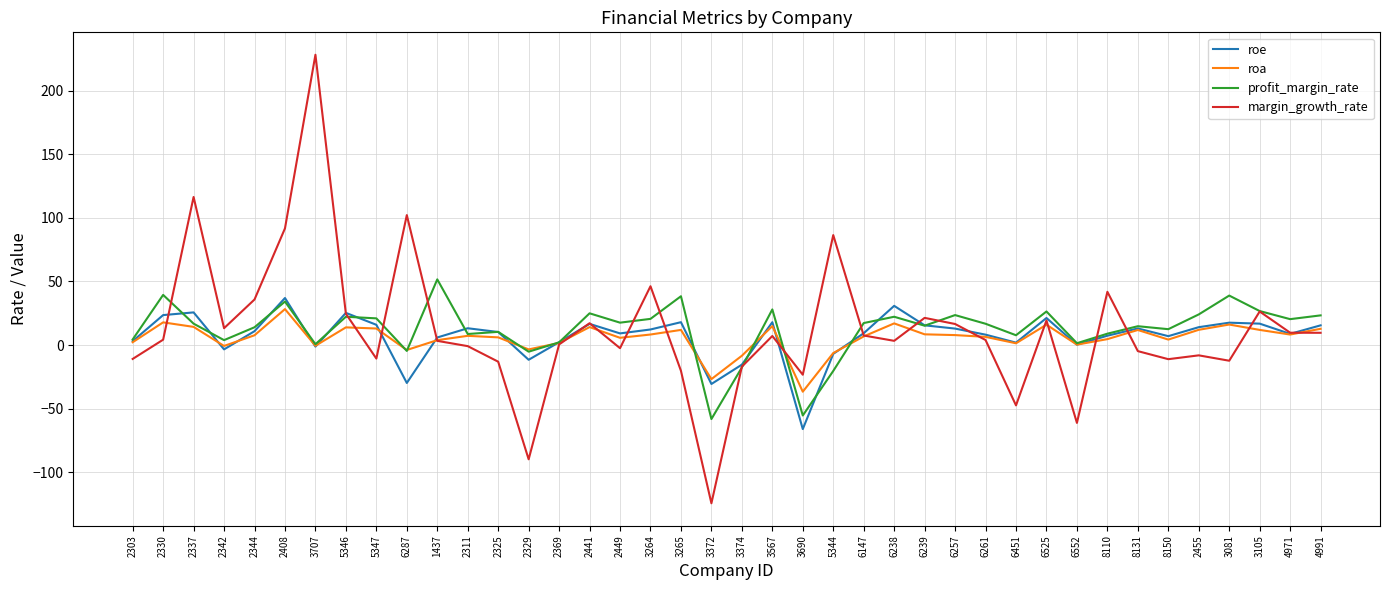

What is the highest value of the profit_margin_rate series?

51.7